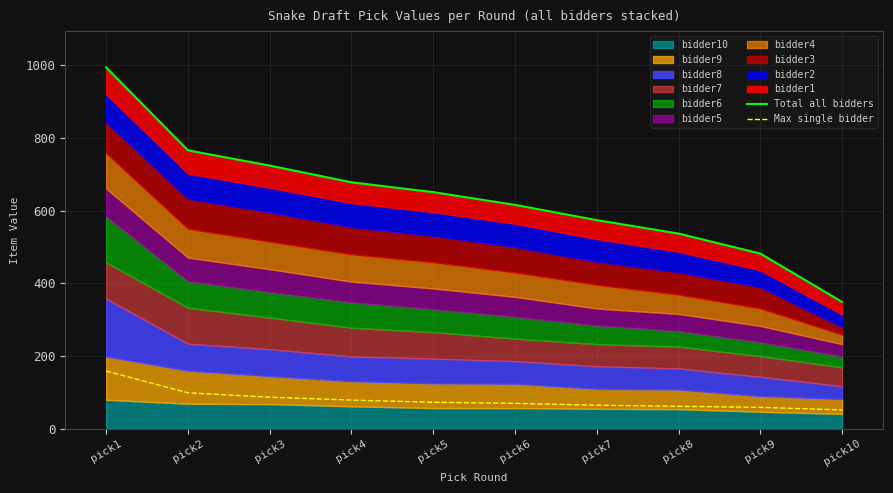

True or false: Total all bidders has a value of 935 at pick6.

False